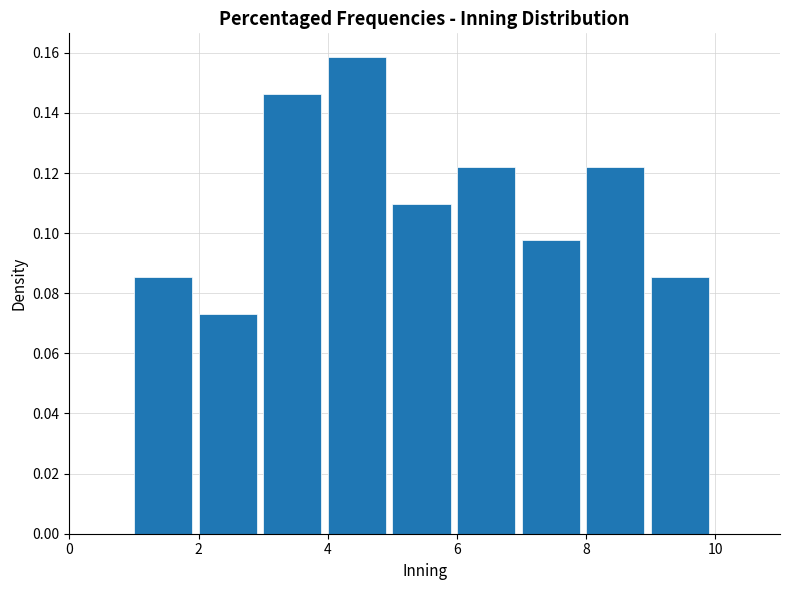

Which range on the x-axis has the tallest bar?

4 to 5